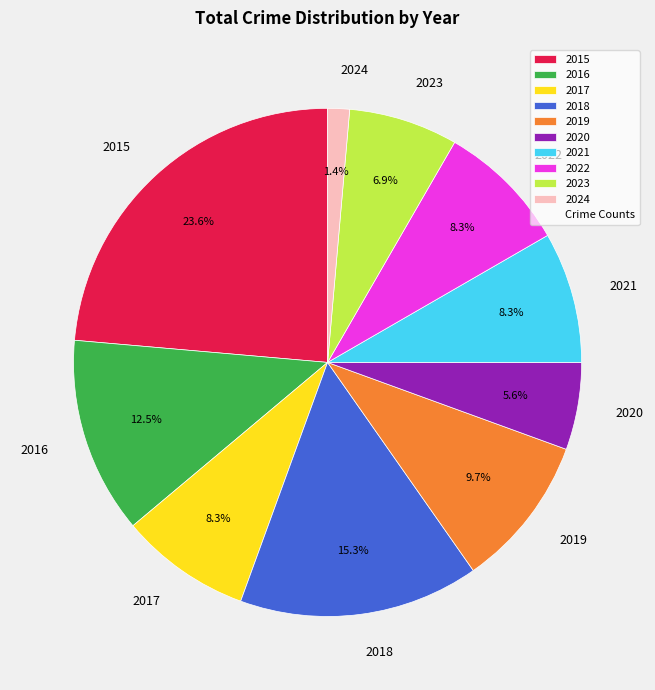

Is it true that 2023 is 7% of the pie?

True